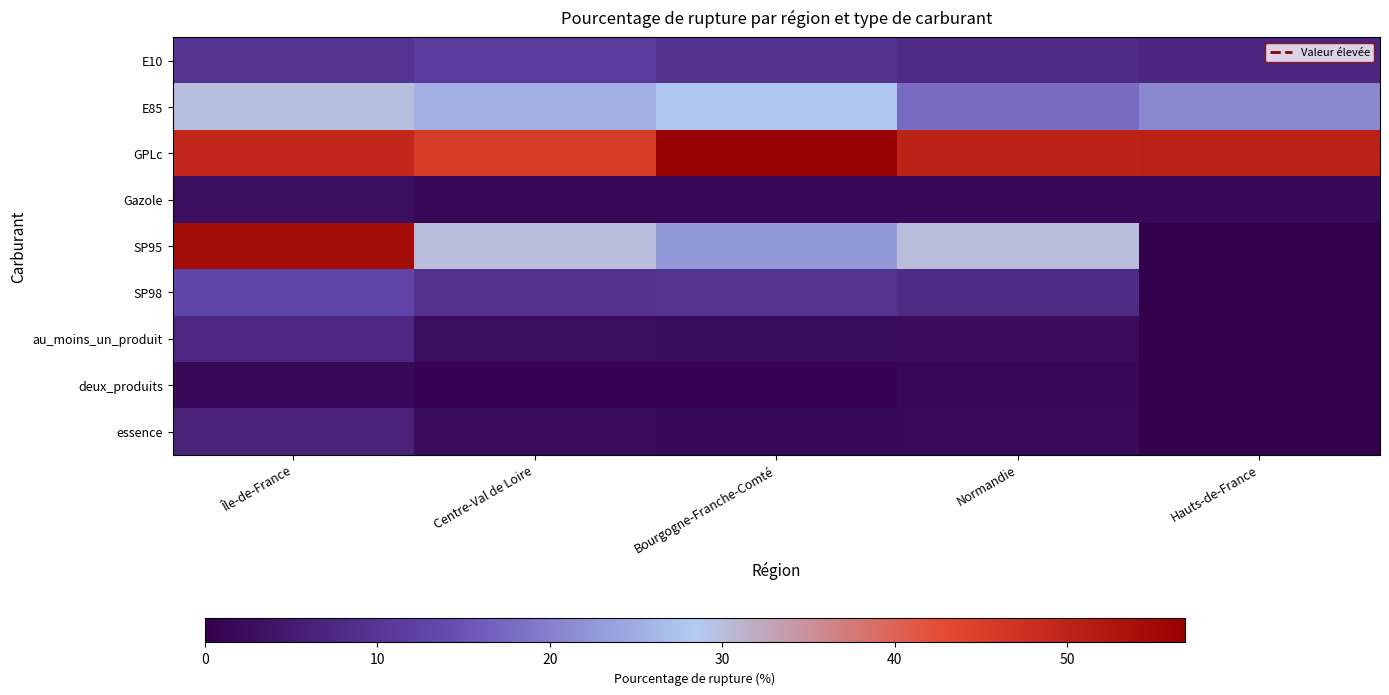

What is the total value across all series at Île-de-France?

174.6